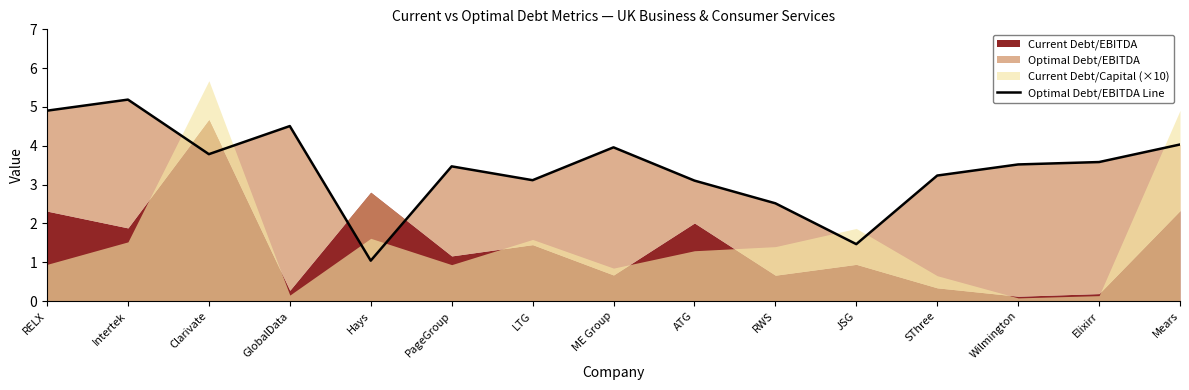

What position from the right is Intertek?

14